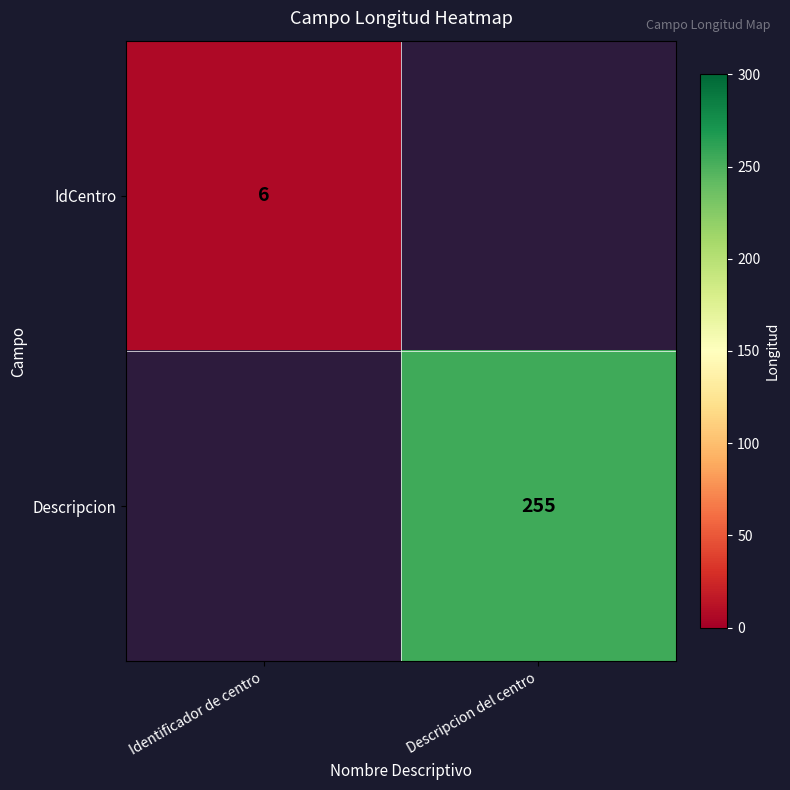

True or false: Descripcion has a value of 407.0 at Descripcion del centro.

False